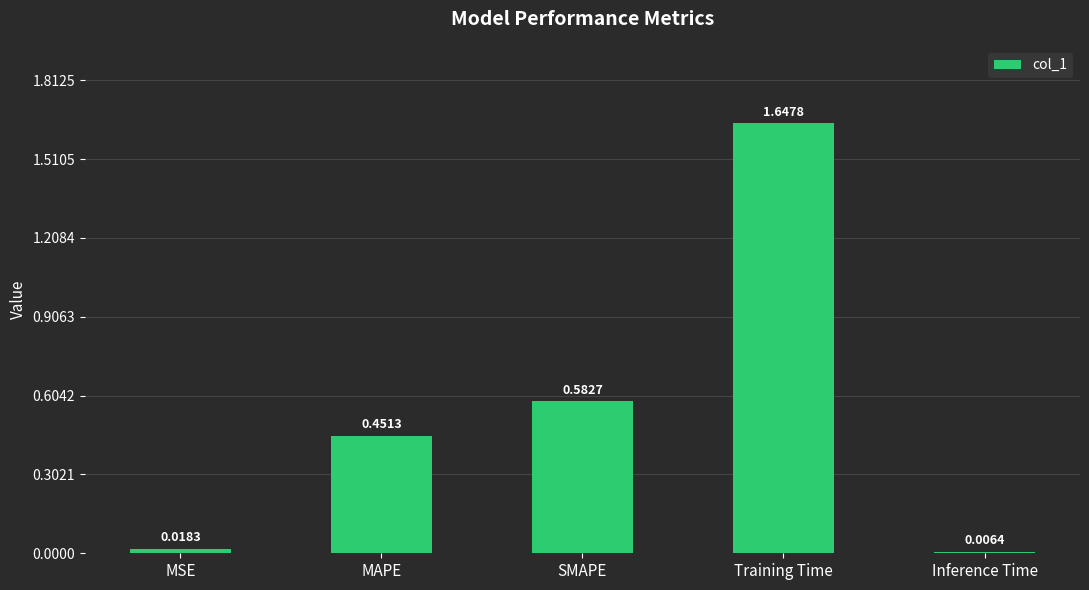

At which category does the chart reach its minimum across all series?

Inference Time